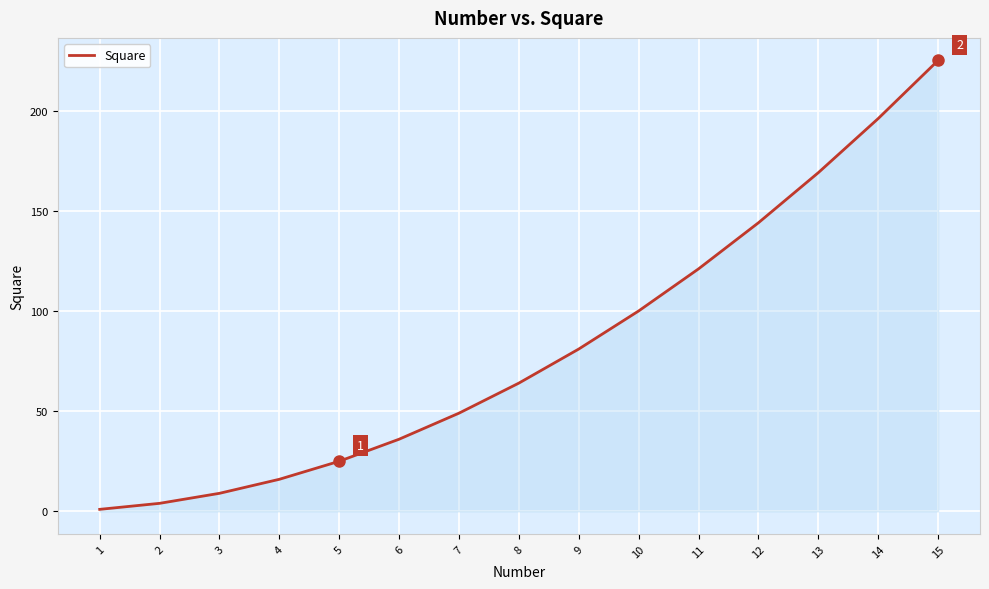

Which has a higher value, 3 or 14?

14